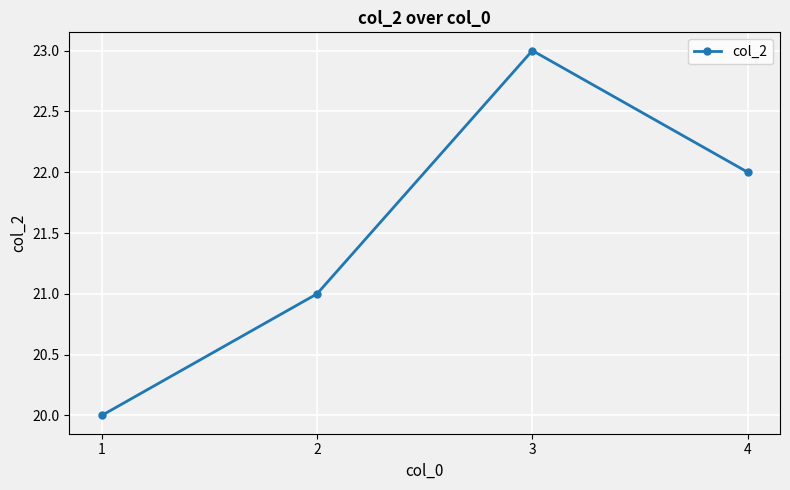

How many lines are shown in the chart?

1